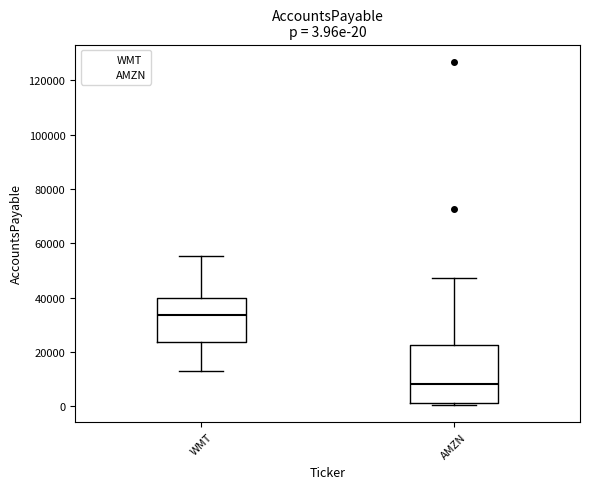

Which box's median line is the highest?

WMT